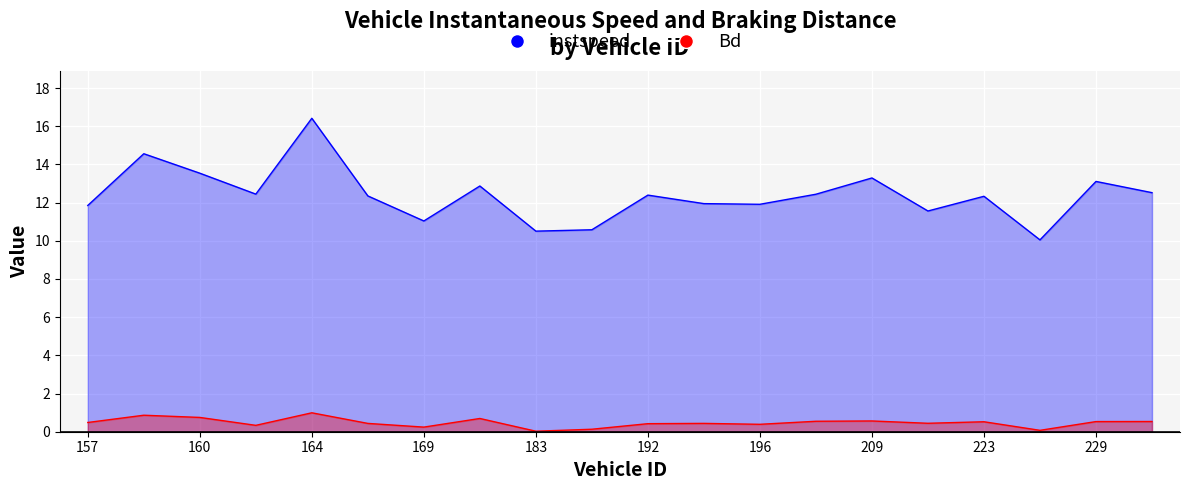

What is the sum of the Bd values at 159 and 229?

1.4